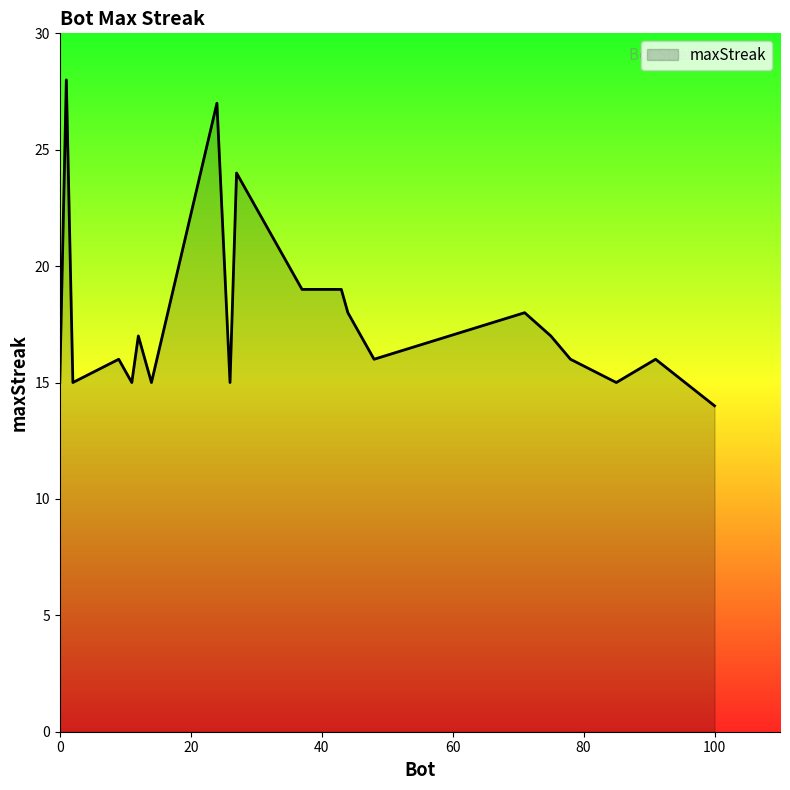

What is the smallest value displayed?

14